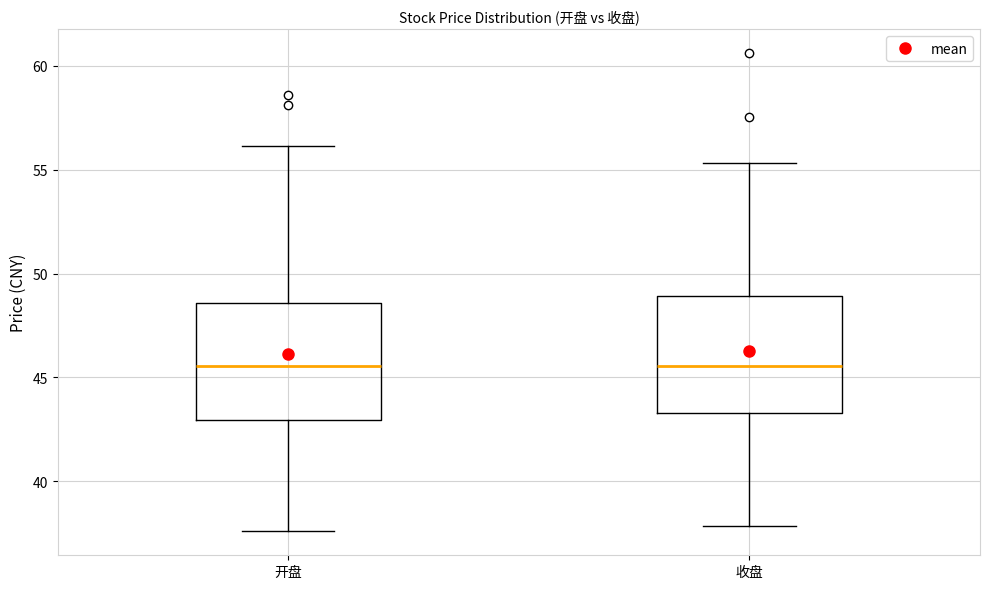

Reading left to right, transcribe this box plot: for each box, give where its median line is, the range the box spans, and where its two whiskers end, as read against the y-axis. The values are not printed on the chart, so give them approximately, as read against the axis.

开盘: median 45.5, box 43.0 to 48.5, whiskers 37.5 to 56.0
收盘: median 45.5, box 43.5 to 49.0, whiskers 38.0 to 55.5